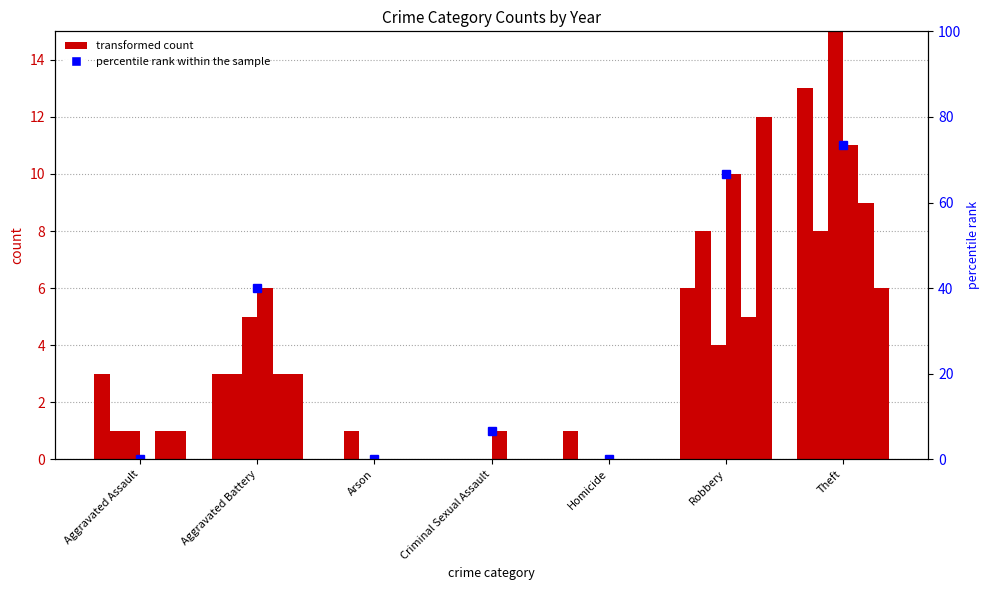

Which category has the lowest value across all series?

Aggravated Assault